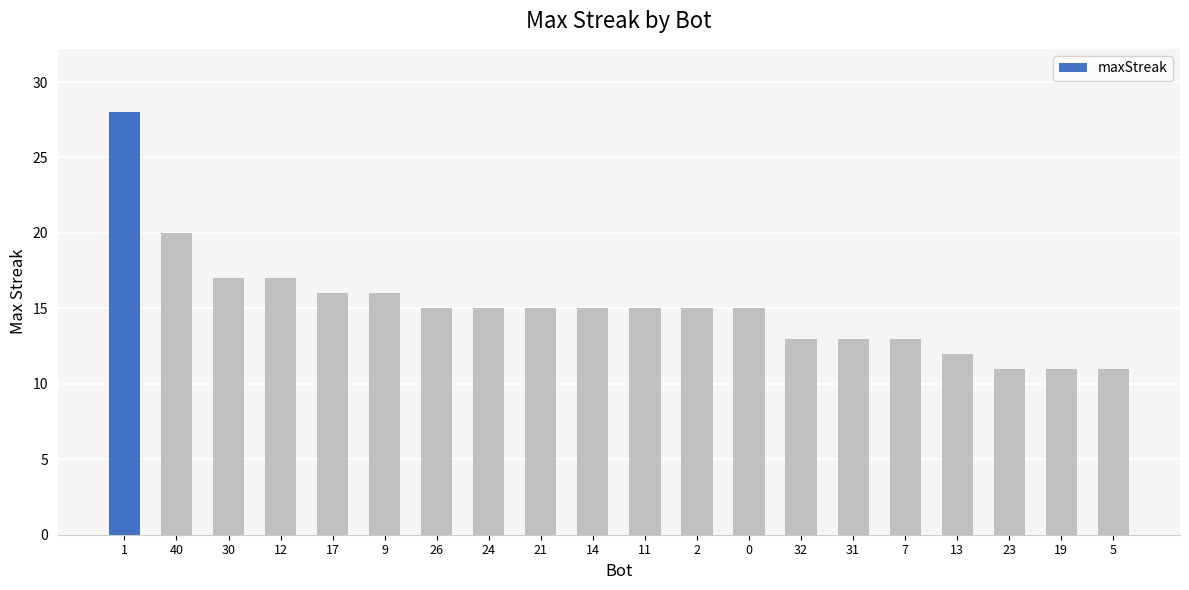

The value at 1 is 28. True or false?

True